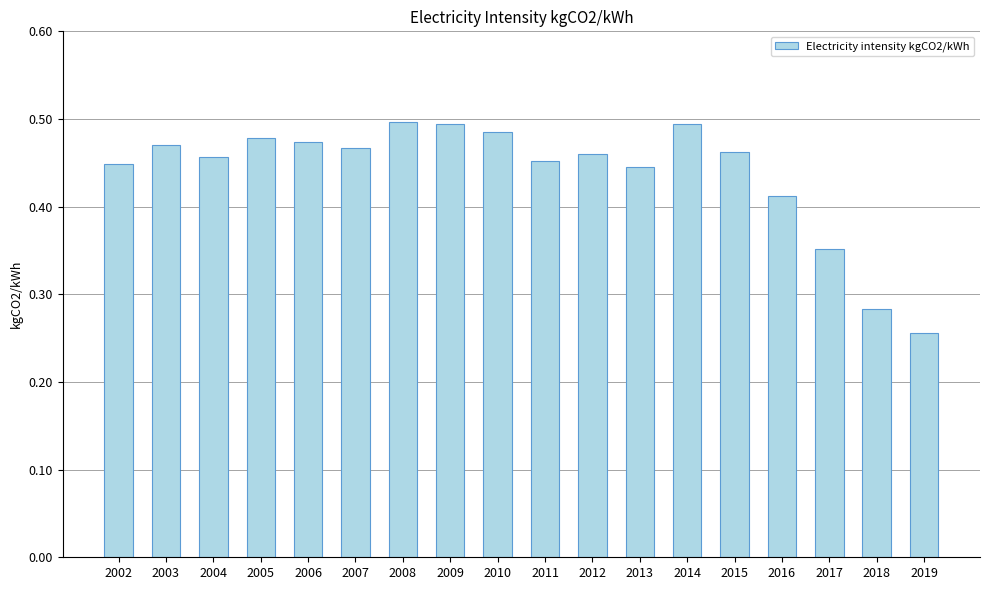

What is the difference between the second highest and minimum values?

0.2